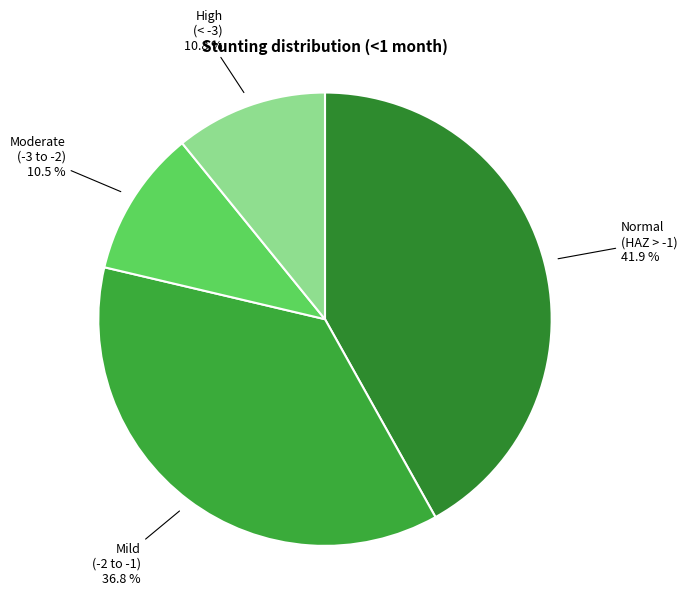

Is there a majority slice in this chart?

No